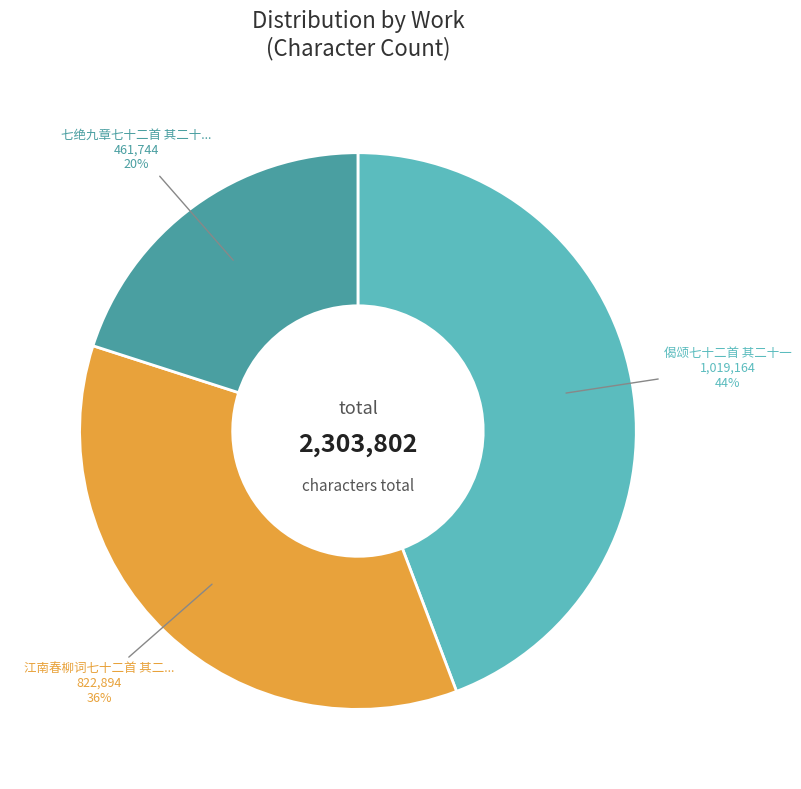

To the nearest percent, what is the difference between the largest and smallest slice percentages?

24%